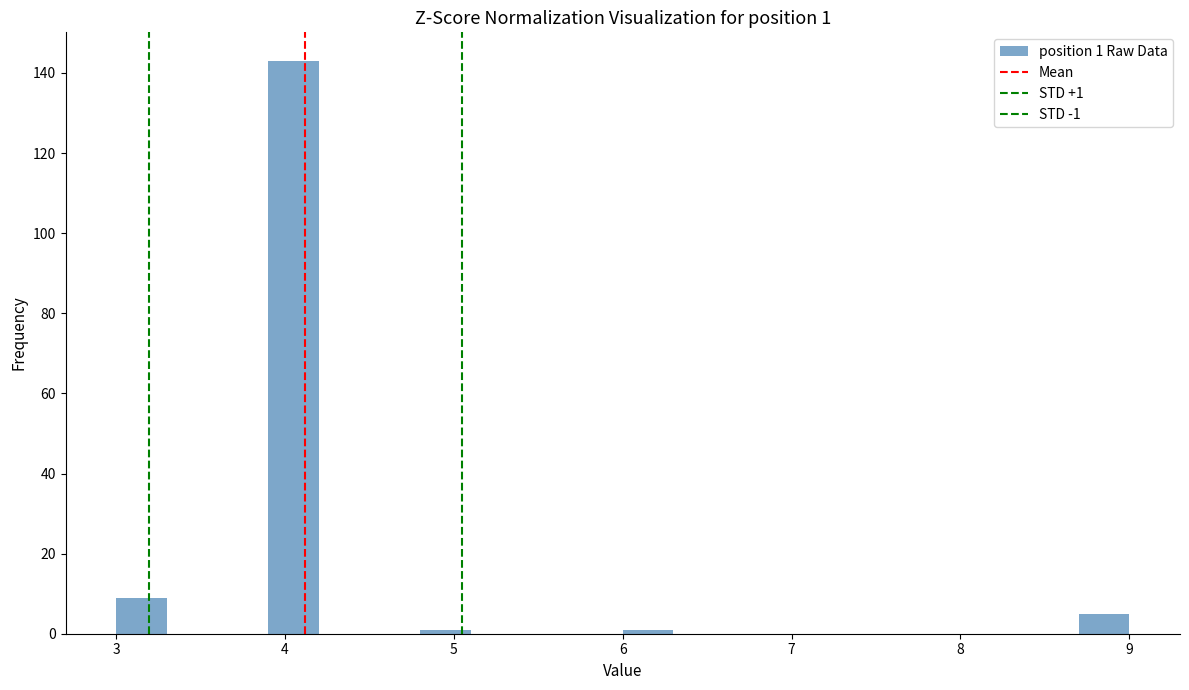

Around what value on the x-axis is the tallest bar? Give the approximate position of its centre, as read against the axis.

4.1